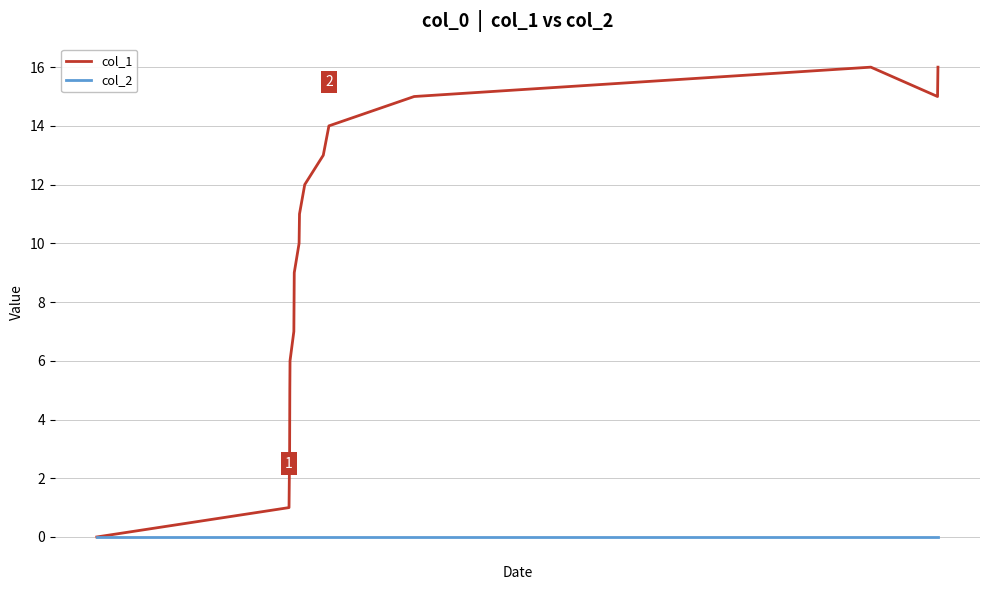

What is the maximum value shown in the chart?

16